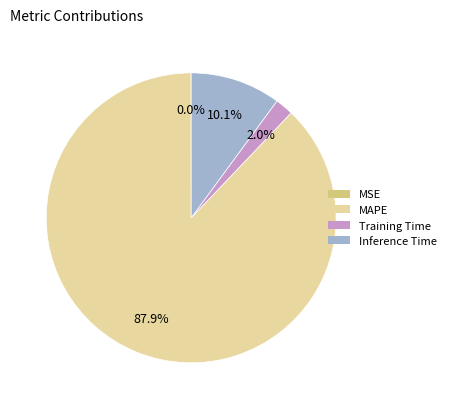

Is it true that Training Time is 2% of the pie?

True